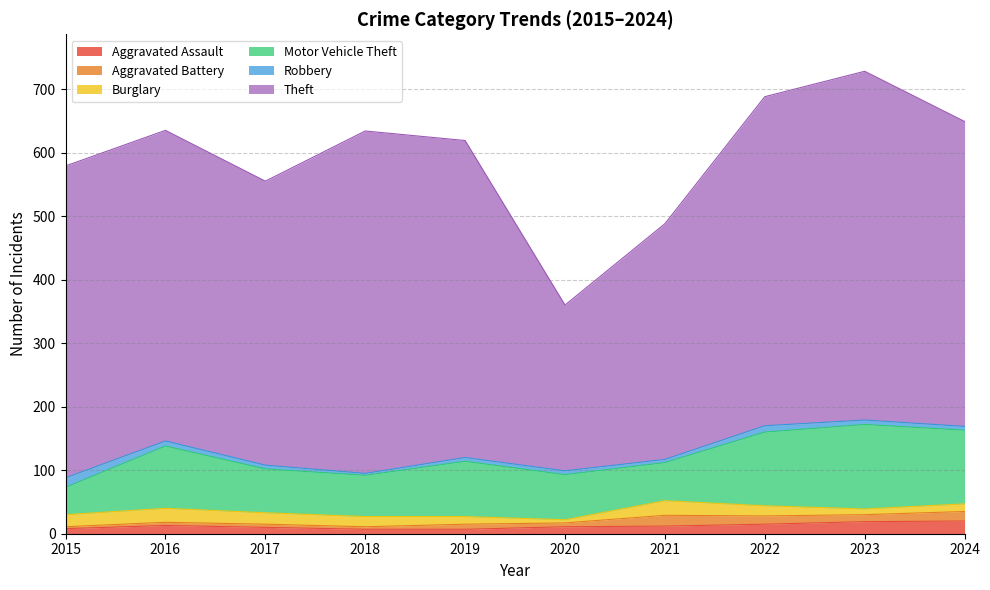

True or false: Aggravated Battery has a value of 11 at 2023.

True